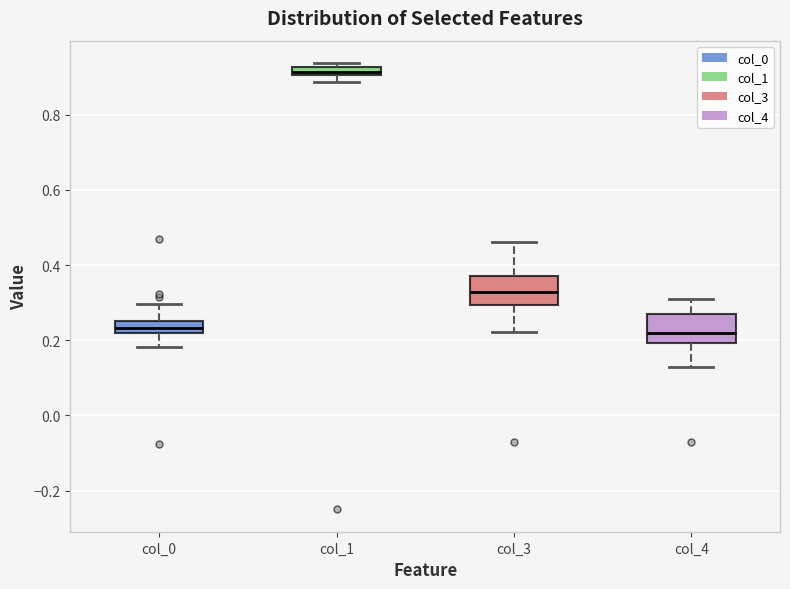

Where does the upper whisker of the box for col_3 end on the y-axis? The values are not printed on the chart, so give them approximately, as read against the axis.

0.46